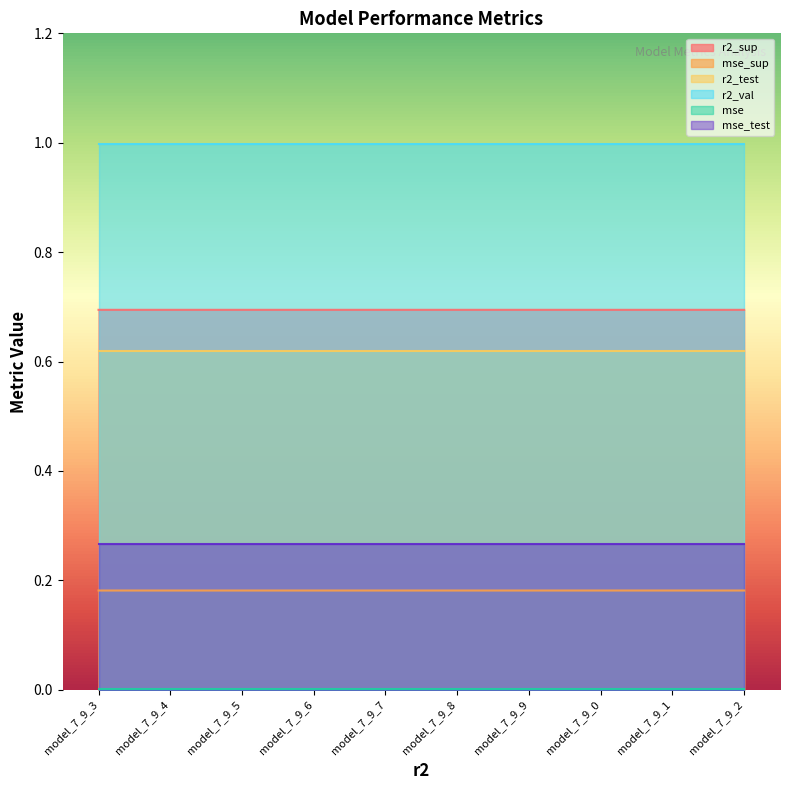

What is the spread (max minus min) of values at model_7_9_5?

1.0